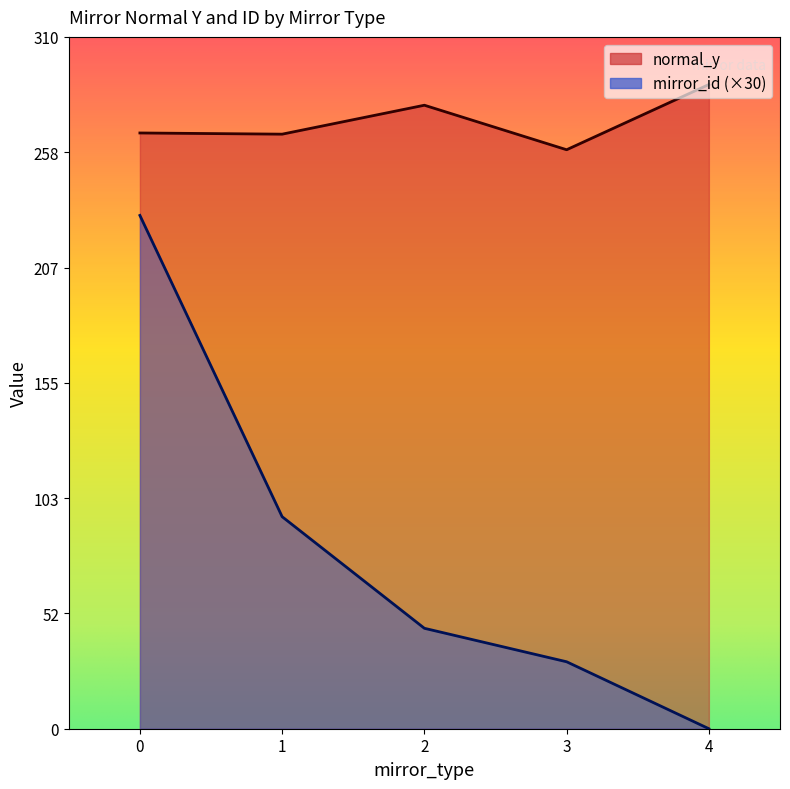

Rank the series by their maximum value, from lowest to highest.

mirror_id (×30), normal_y